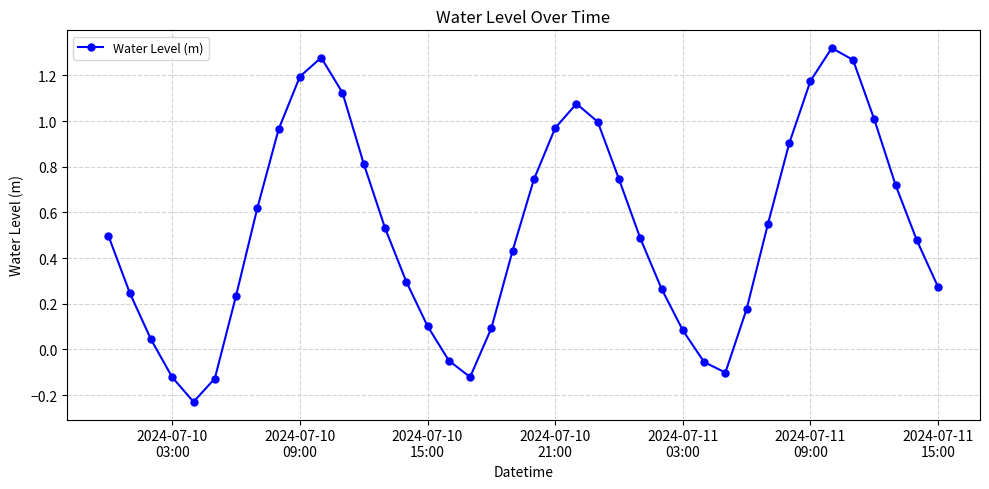

True or false: there are more than 0 points higher than both neighbors.

True